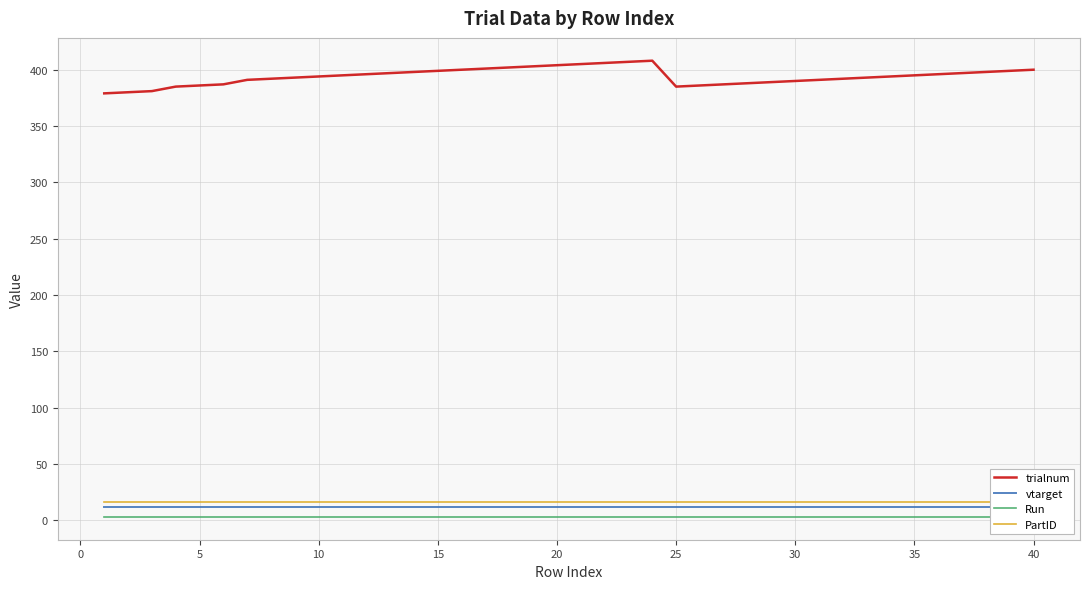

Count the number of data series in this chart.

4